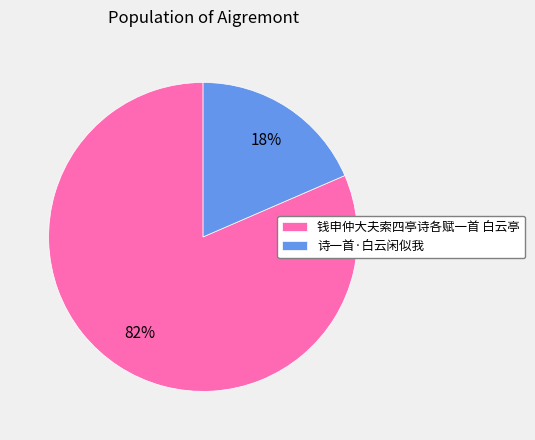

To the nearest percent, what percentage of the pie is 诗一首·白云闲似我?

18%